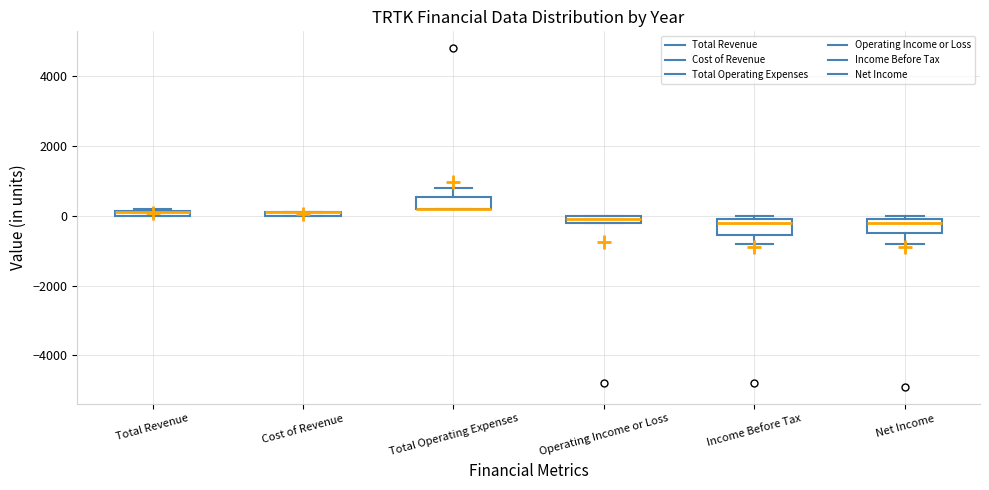

Where is the upper edge of the box for Total Operating Expenses on the y-axis? The values are not printed on the chart, so give them approximately, as read against the axis.

600